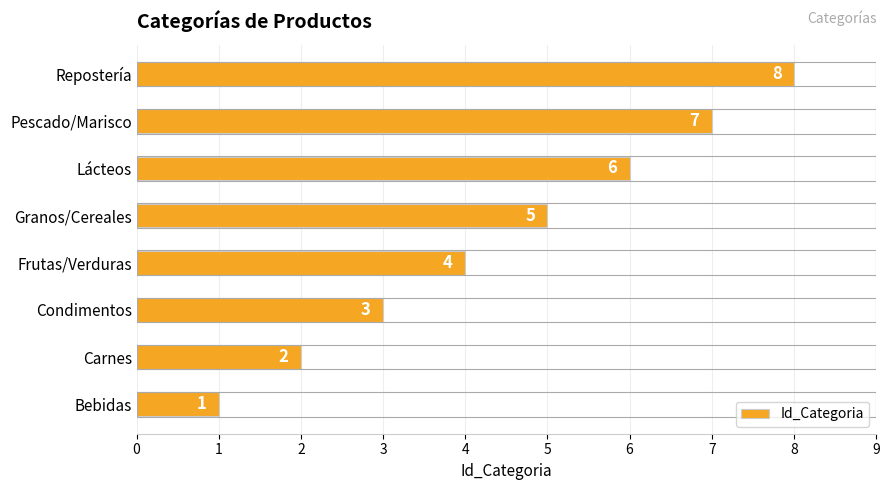

List the labels in order of value, smallest first.

Bebidas, Carnes, Condimentos, Frutas/Verduras, Granos/Cereales, Lácteos, Pescado/Marisco, Repostería